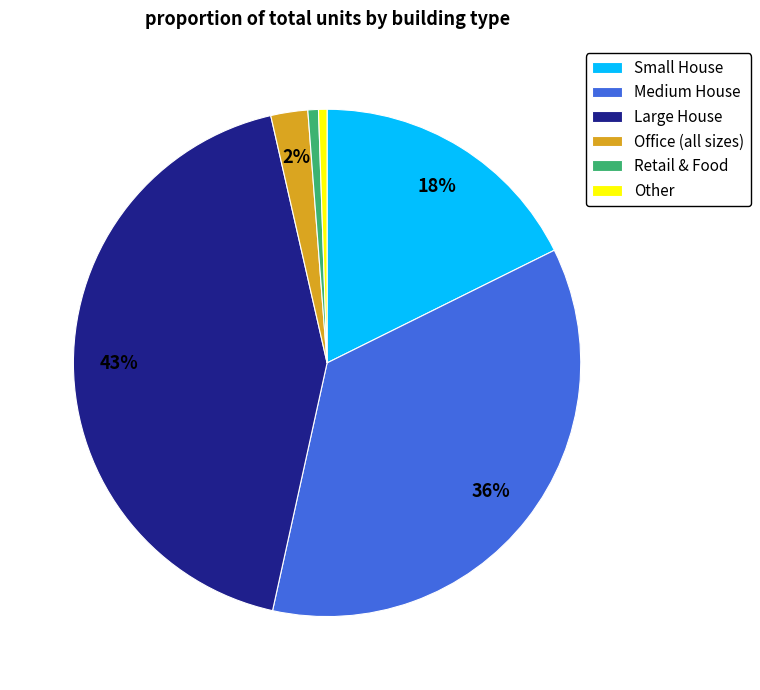

Is there any slice that represents more than half of the pie?

No